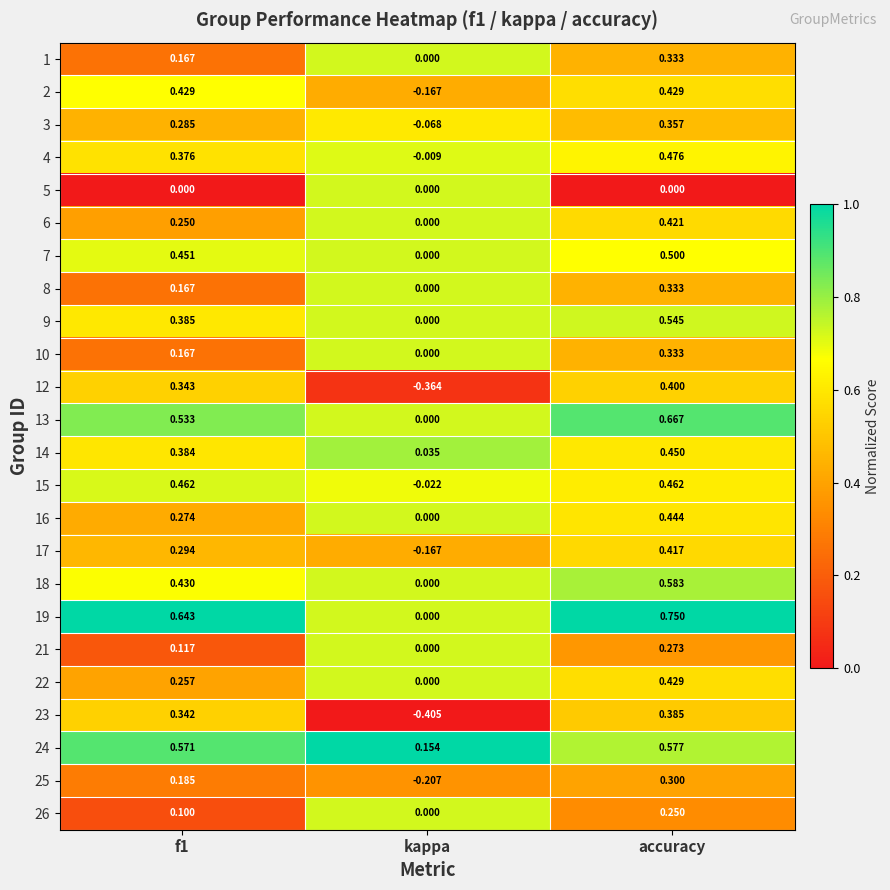

At which label is 18 closest to 0?

kappa